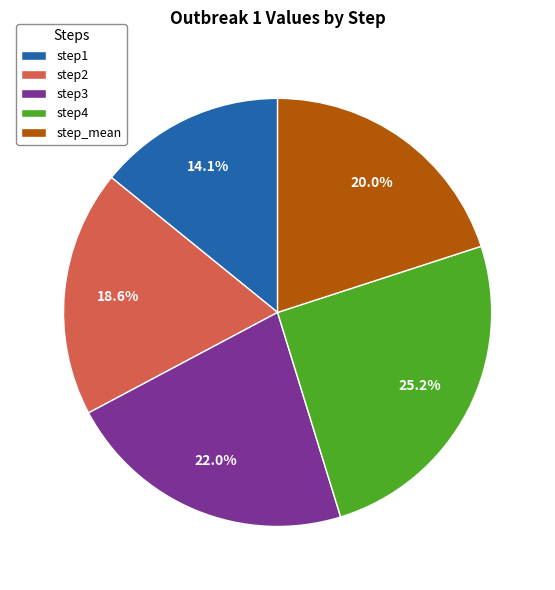

Which category has the smallest portion of the pie?

step1